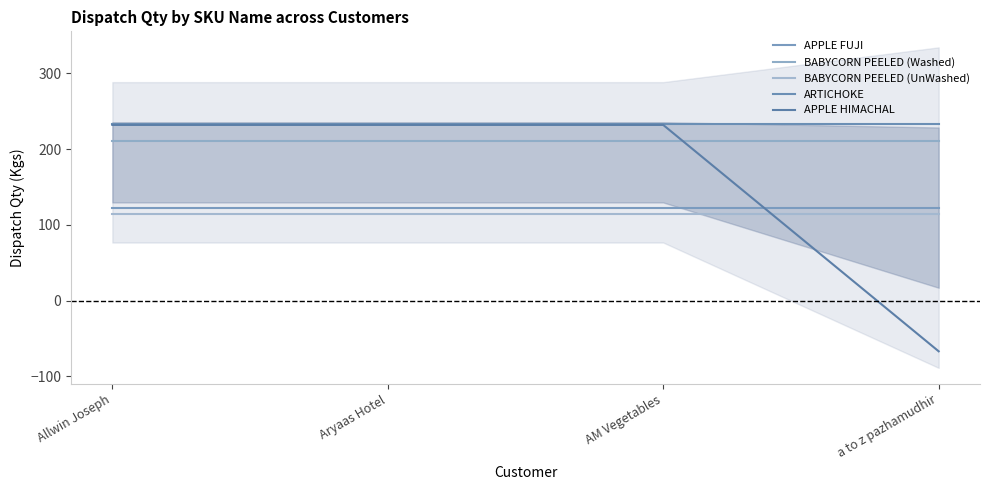

At which category is the sum across all series the highest?

Allwin Joseph